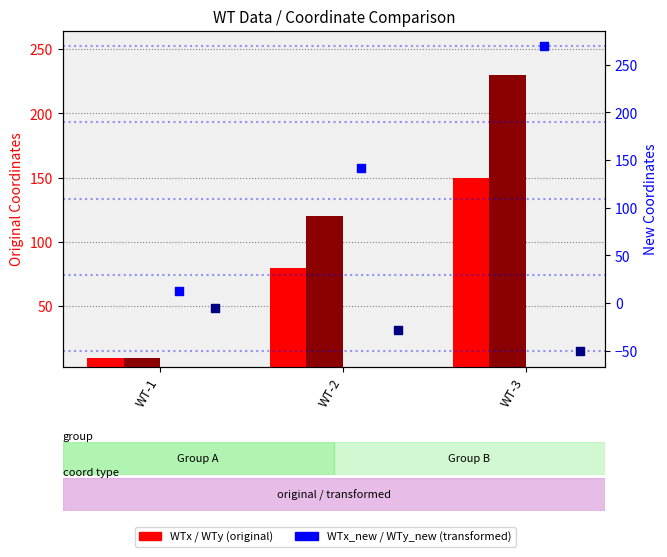

What is the total value across all series at WT-2?

313.5